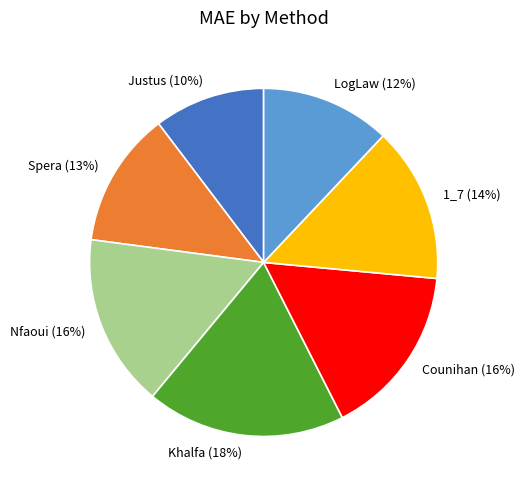

What is the largest slice in the pie chart?

Khalfa